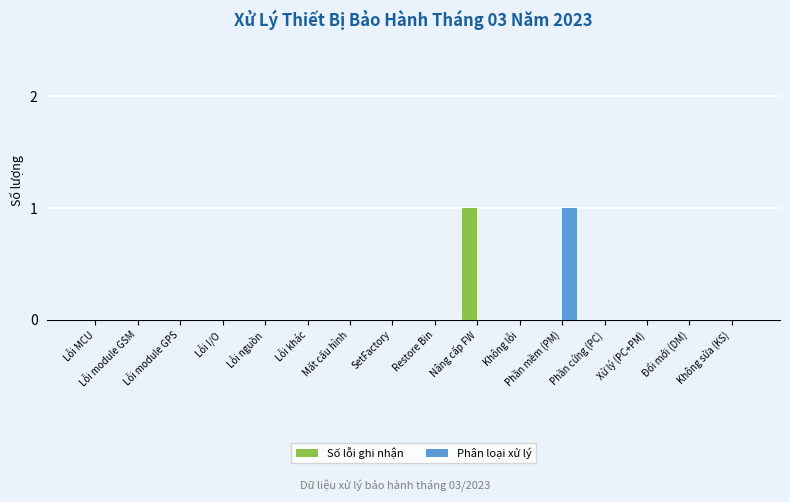

Reading right to left, transcribe all the data shown in this chart.

Số lỗi ghi nhận: 0	0	0	0	0	0	1	0	0	0	0	0	0	0	0	0
Phân loại xử lý: 0	0	0	0	1	0	0	0	0	0	0	0	0	0	0	0